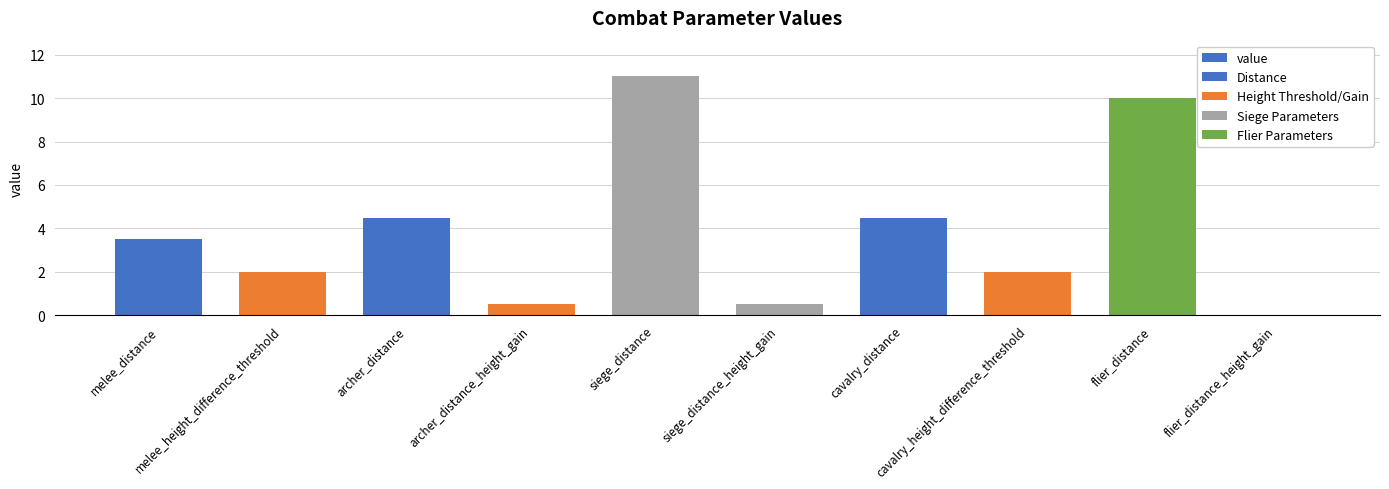

Which has a higher value, cavalry_distance or siege_distance_height_gain?

cavalry_distance